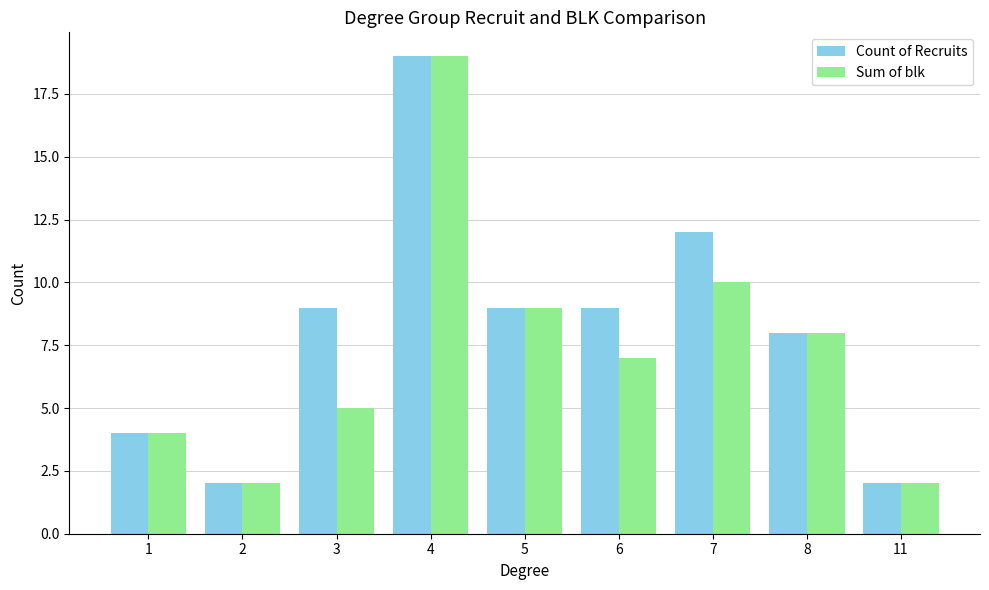

Rank the series by their average value, from highest to lowest.

Count of Recruits, Sum of blk